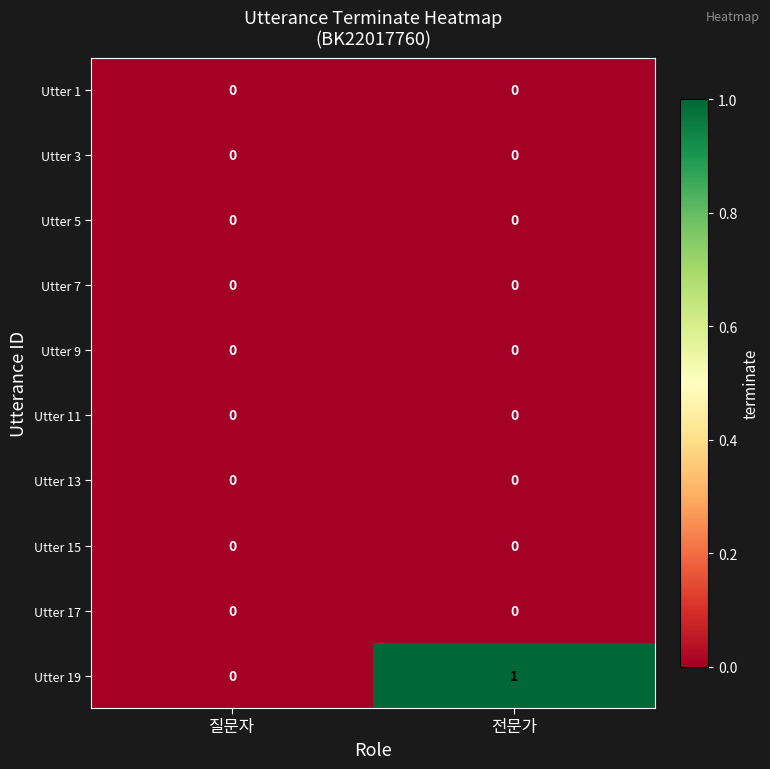

True or false: Utter 19 has a value of 2 at 전문가.

False